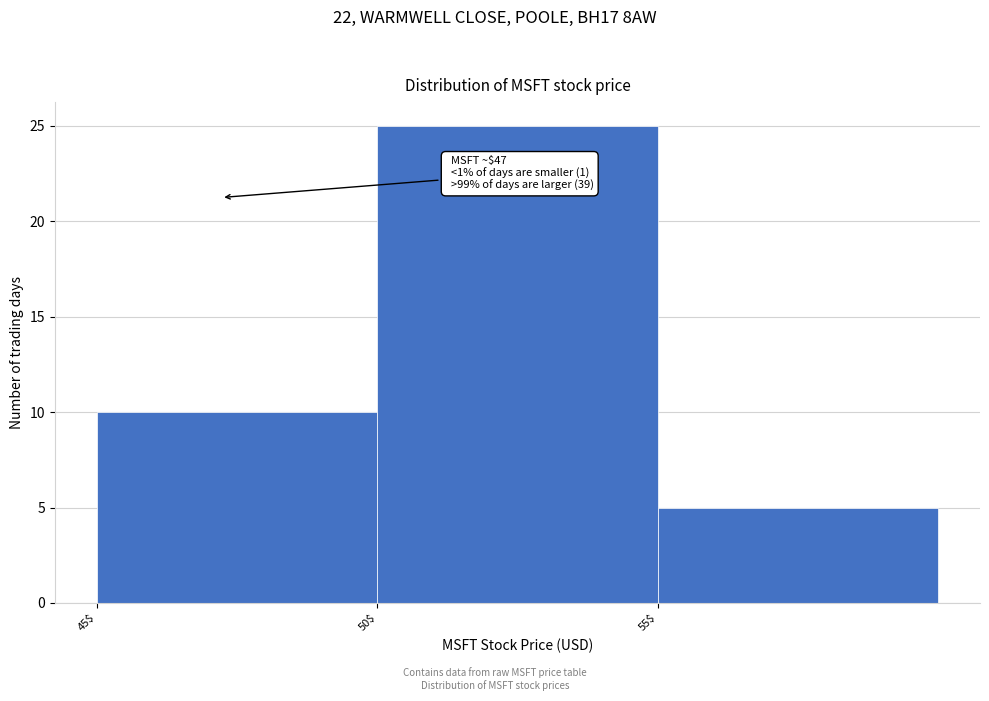

Over which range of the x-axis is the bar tallest?

50 to 55